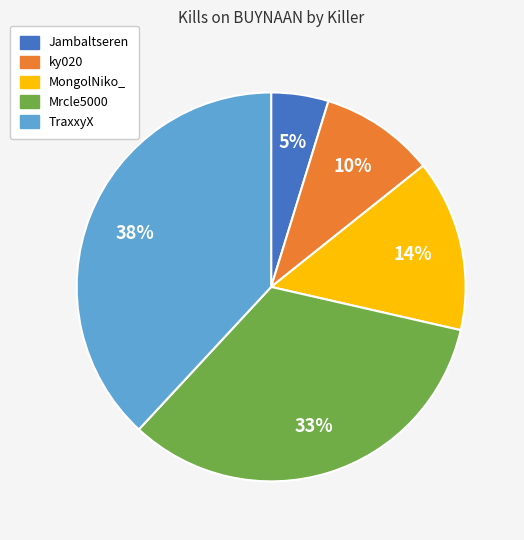

Count the number of slices in the pie.

5